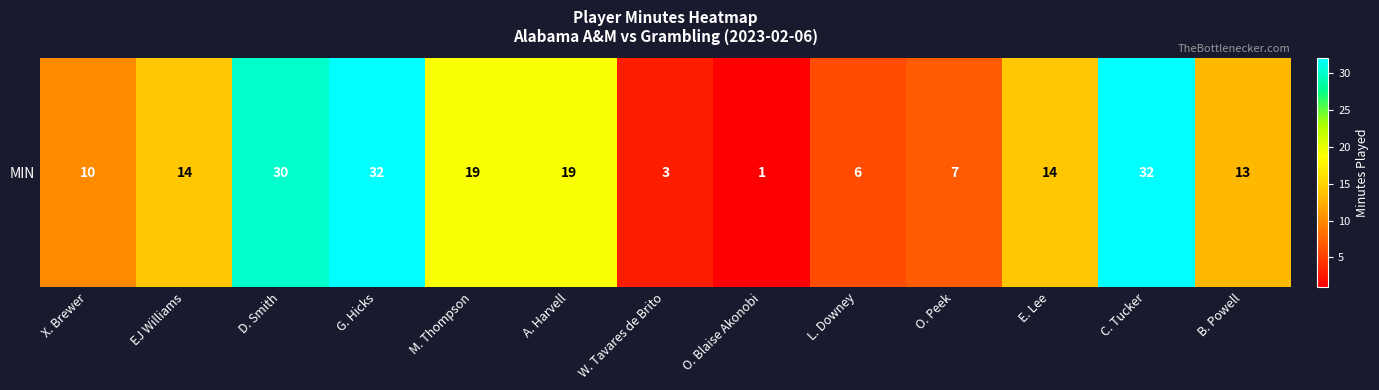

What is the change in value from M. Thompson to E. Lee?

-5